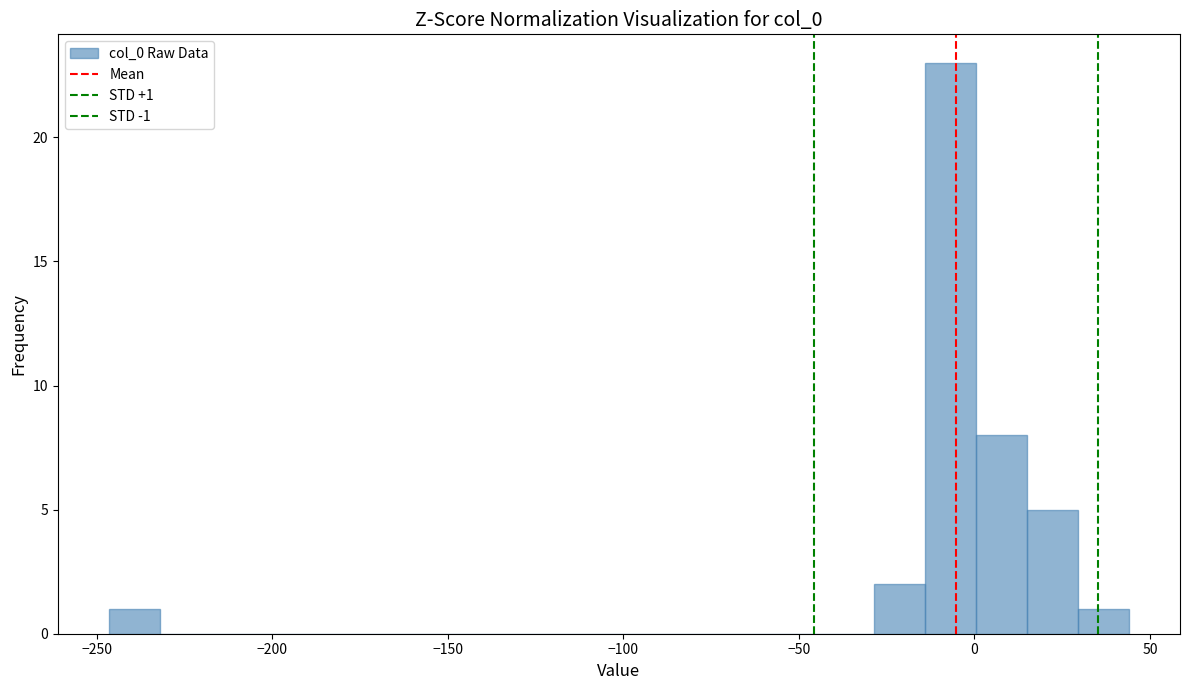

Read against the x-axis, roughly where is the centre of the tallest bar?

-5